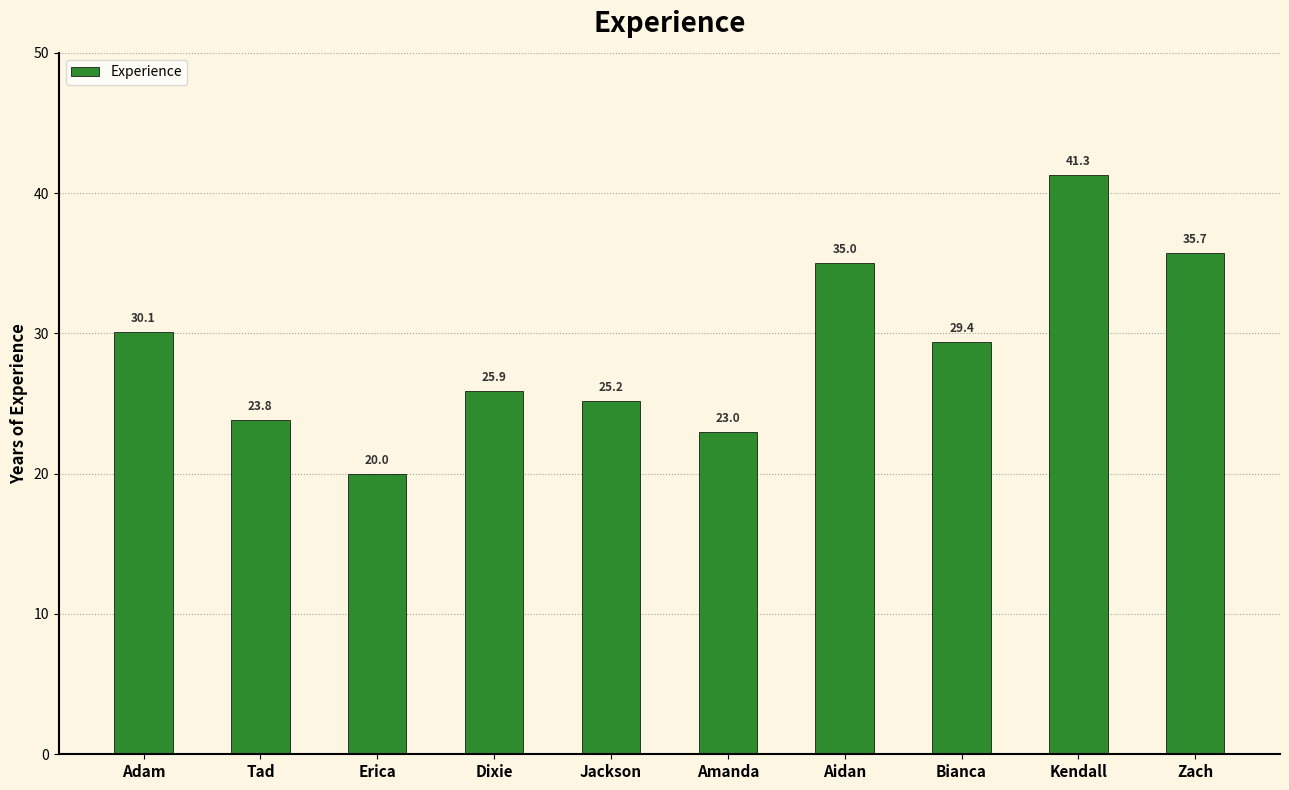

Reading right to left, what are all the values shown in this chart?

Zach=35.7	Kendall=41.3	Bianca=29.4	Aidan=35.0	Amanda=23.0	Jackson=25.2	Dixie=25.9	Erica=20.0	Tad=23.8	Adam=30.1